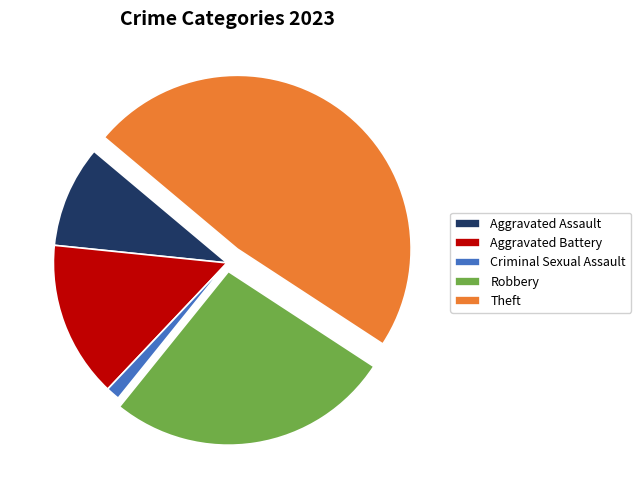

What is the ratio of the value at Theft to the value at Aggravated Battery?

3.3